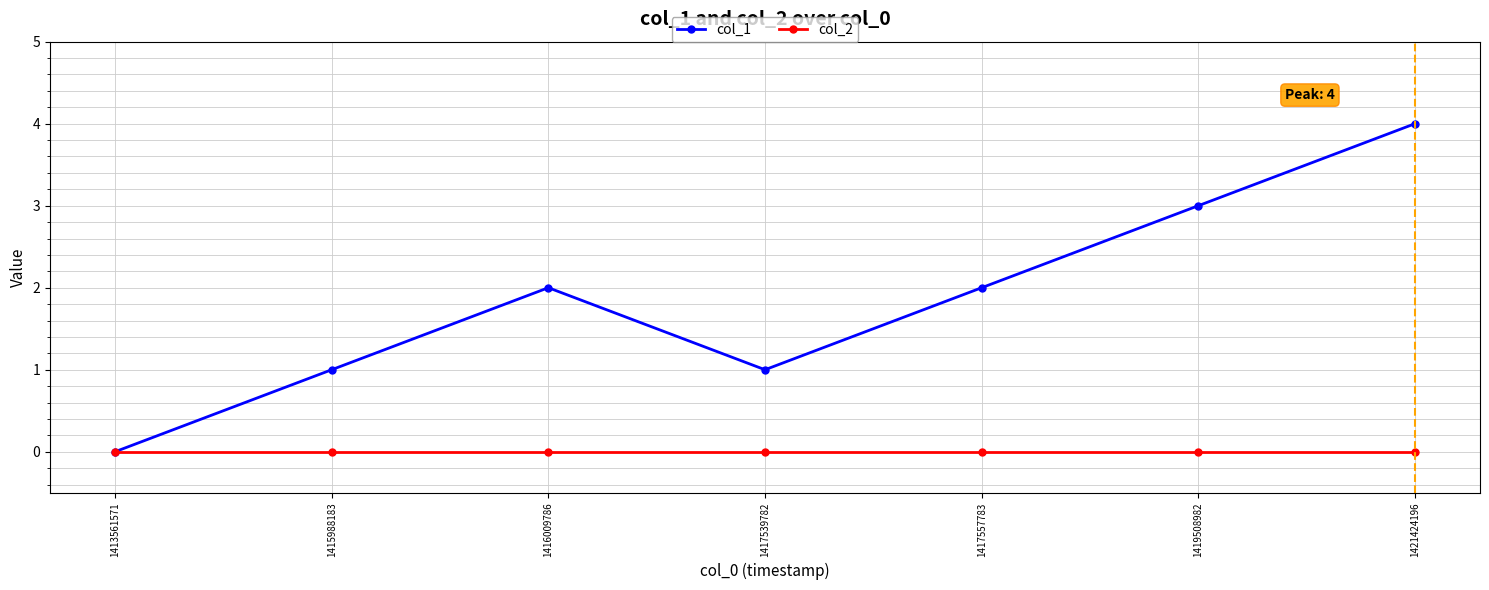

Does the chart have visible grid lines?

Yes